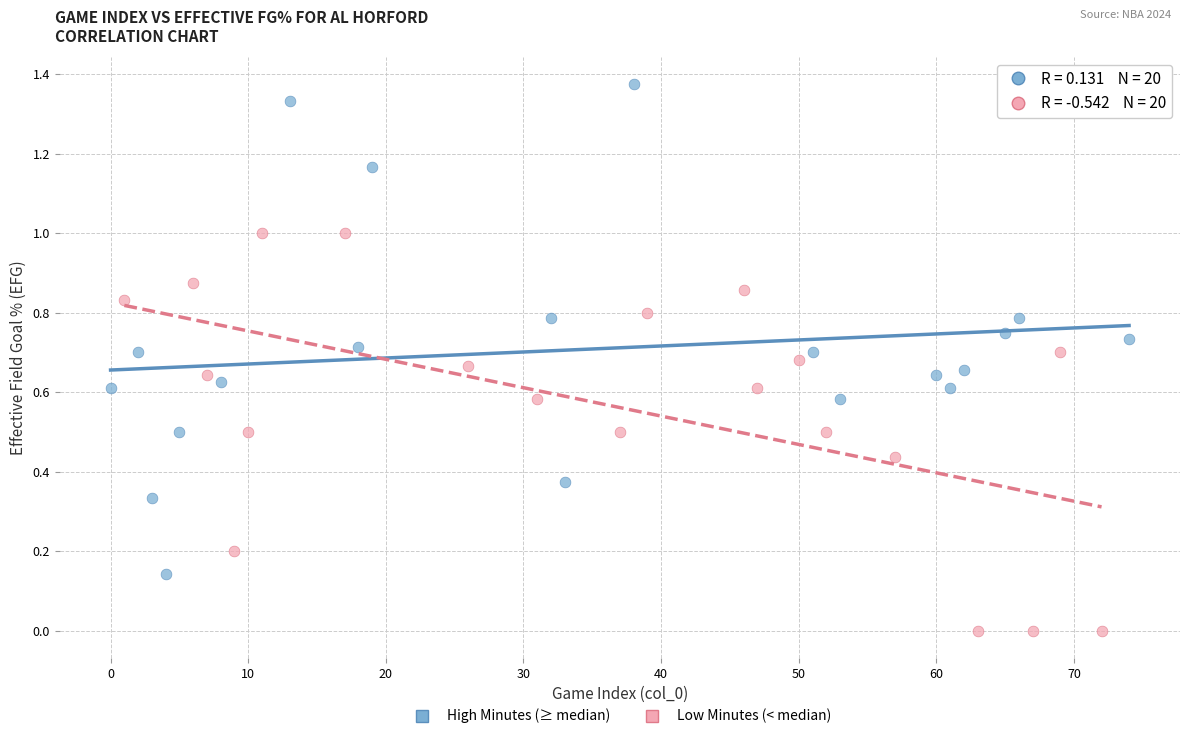

Which series reaches the maximum Y coordinate?

High Minutes (≥ median)